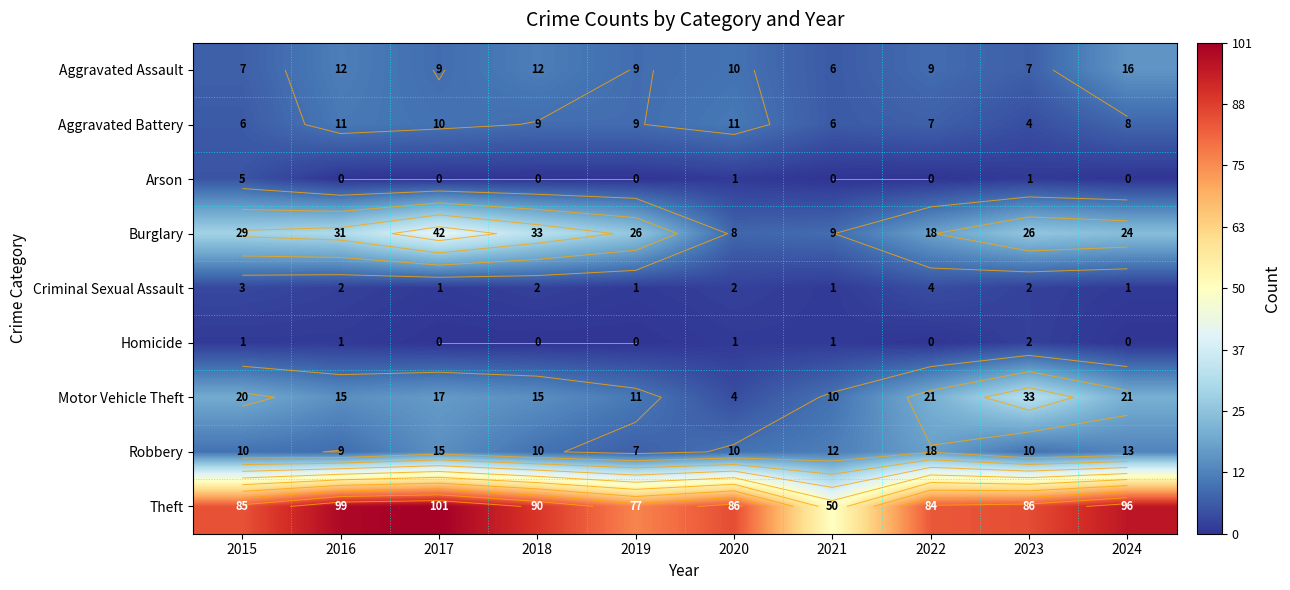

True or false: Aggravated Assault has a value of 6 at 2021.

True